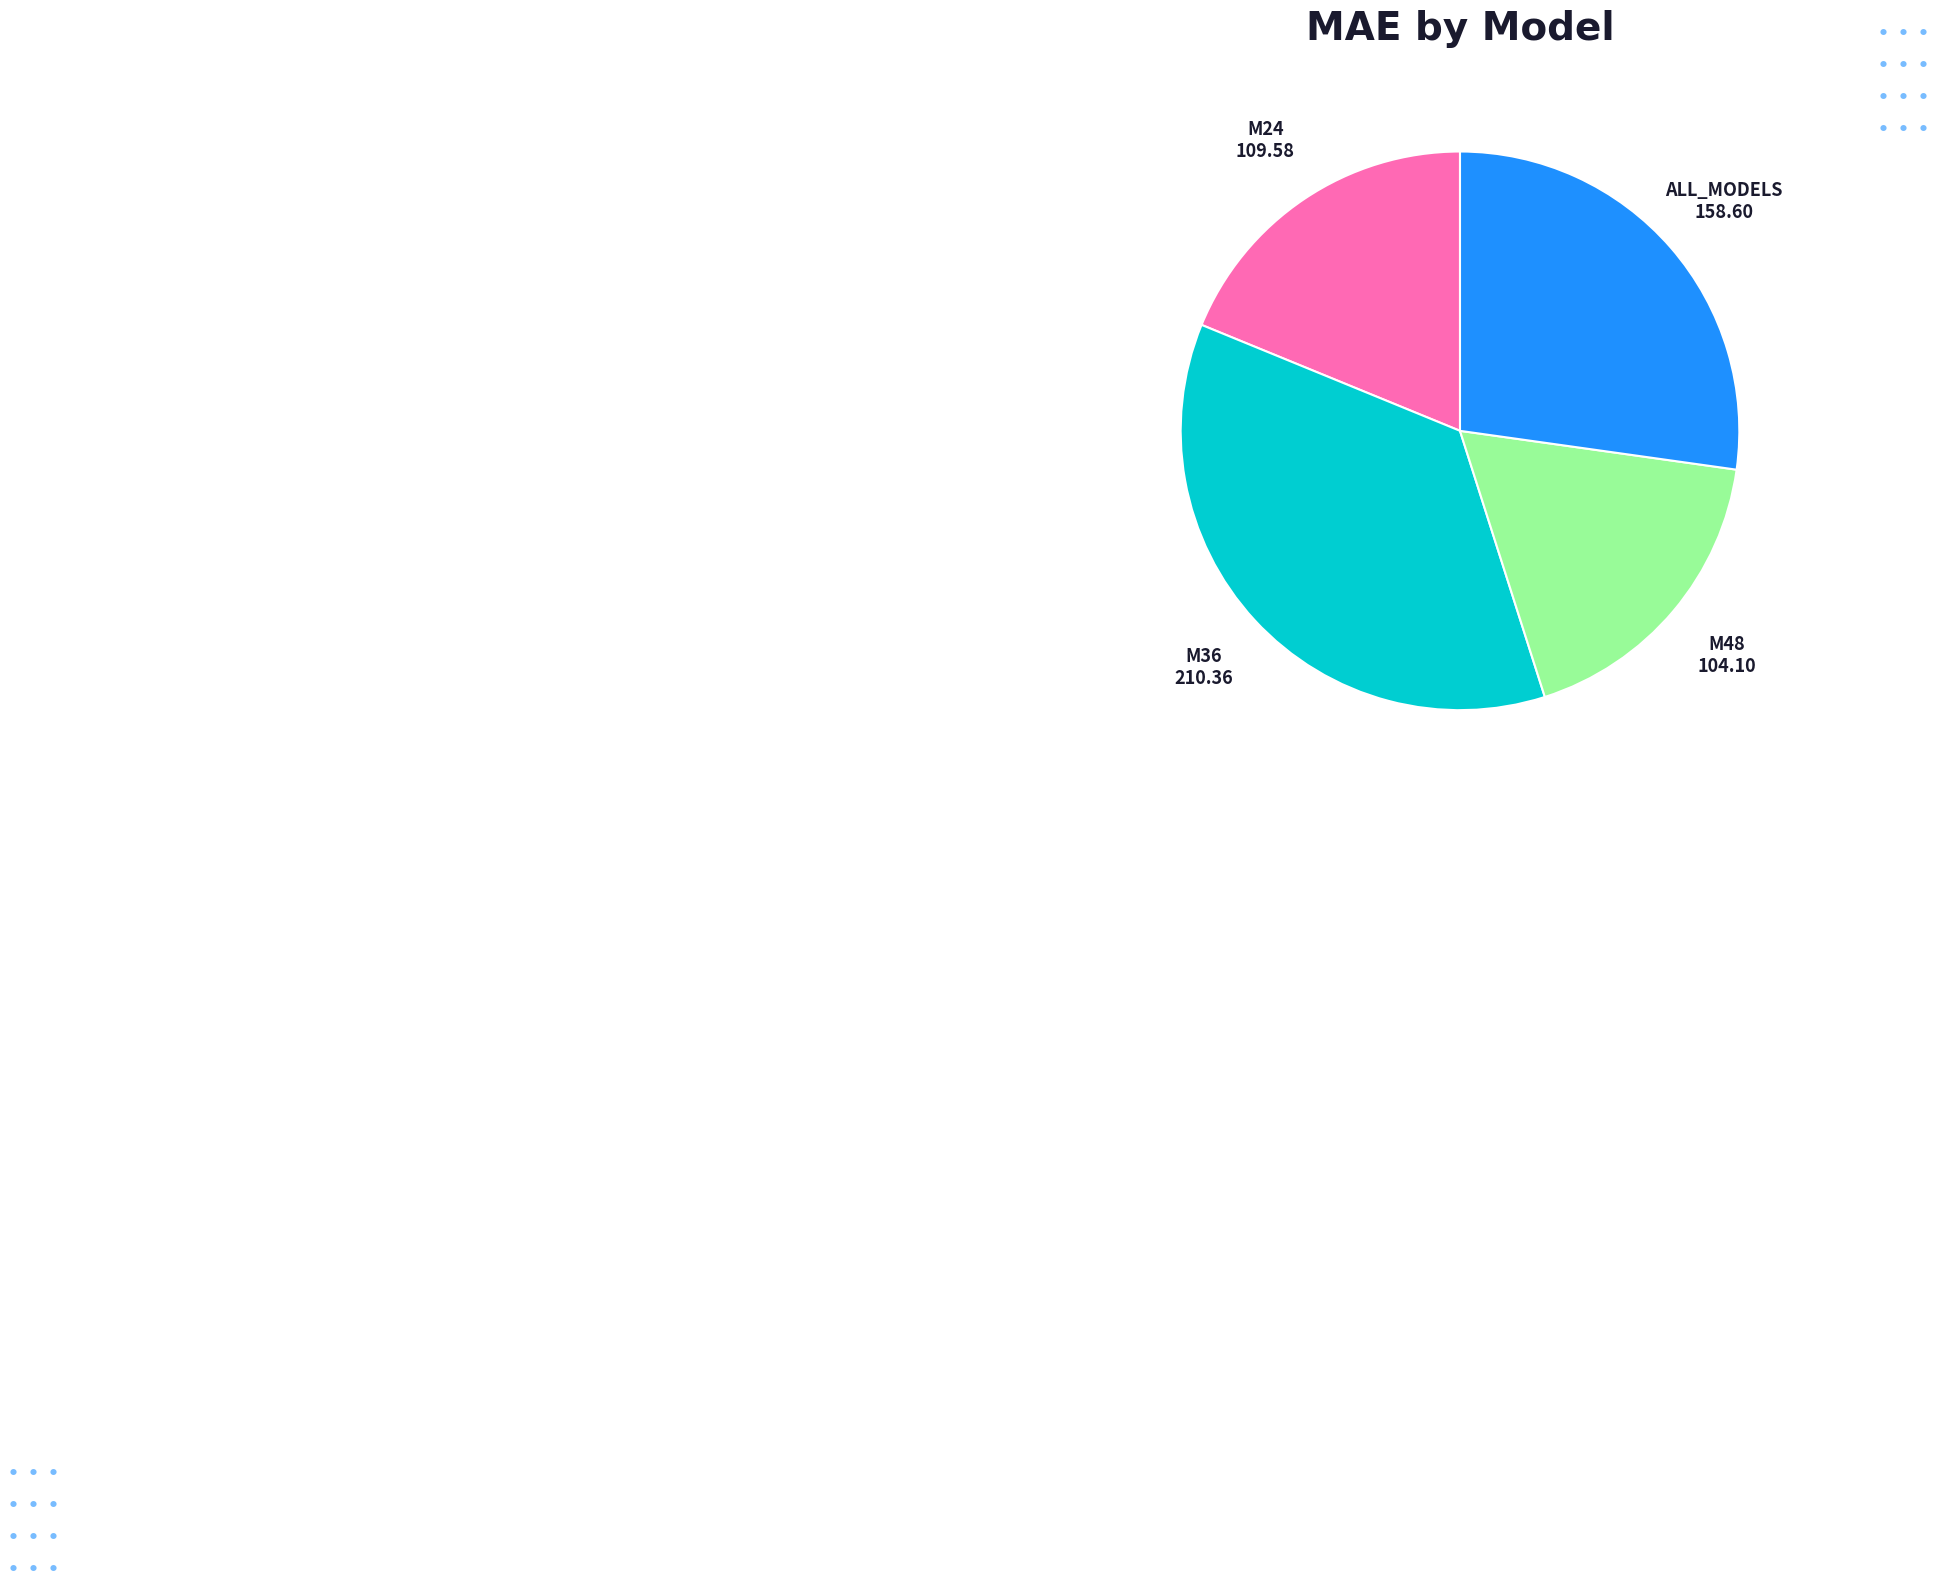

Does any single category account for the majority?

No